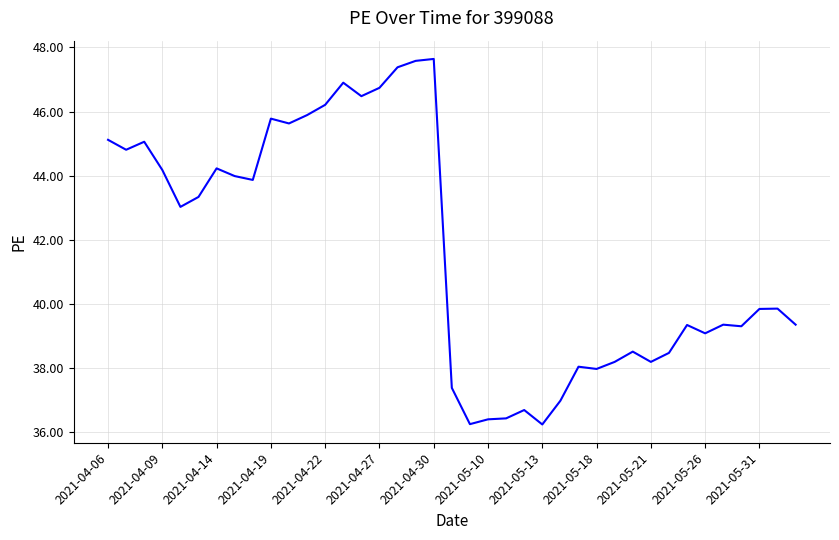

What is the maximum value shown in the chart?

47.6